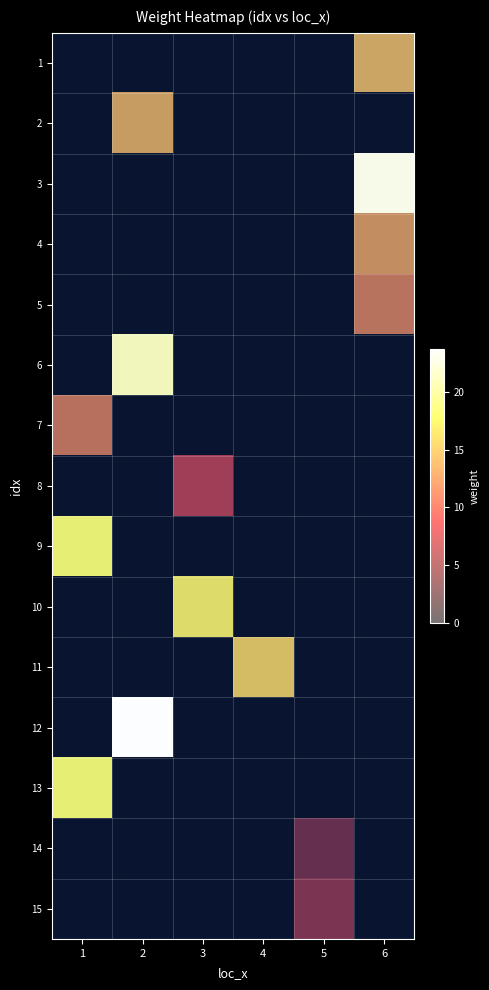

Between 5 and 1, which is larger?

5